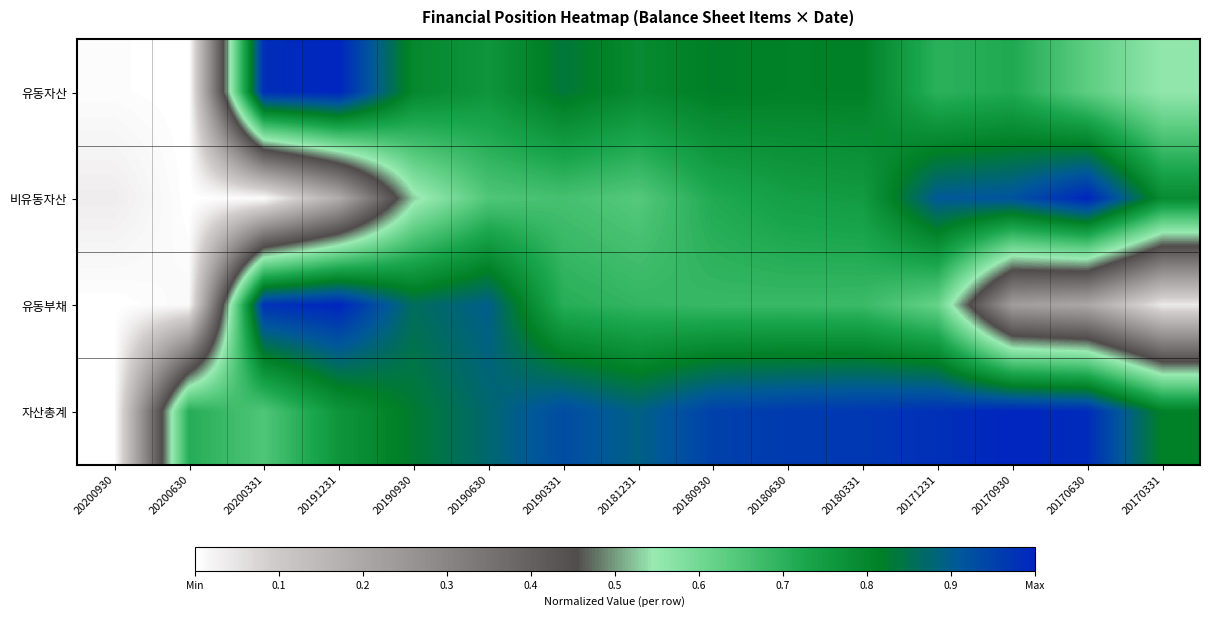

What is the total value across all series at 20180930?

3.2